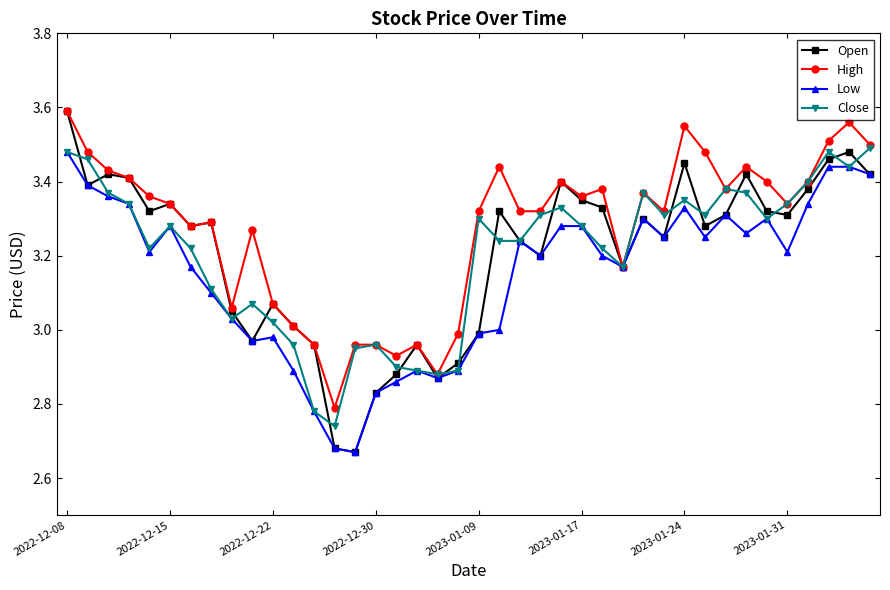

True or false: Low has more than 1 points higher than both neighbors.

True